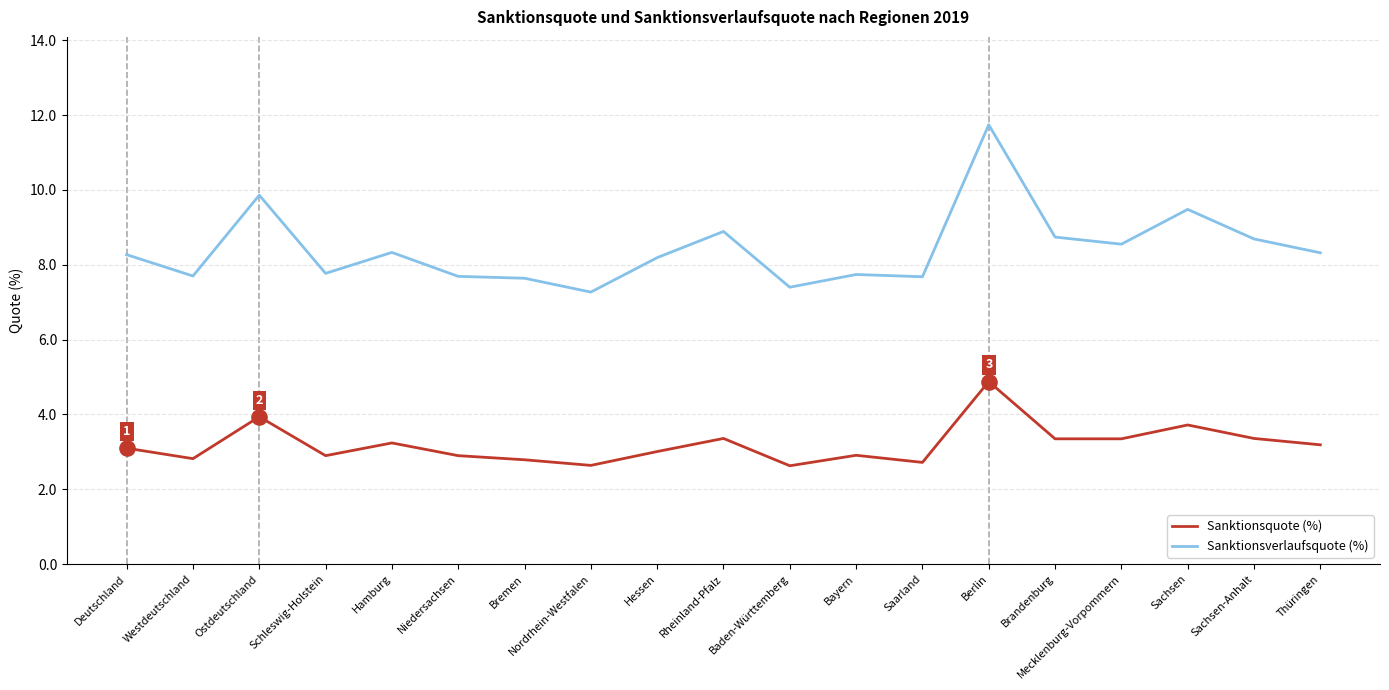

At how many categories does at least one series exceed 2?

19